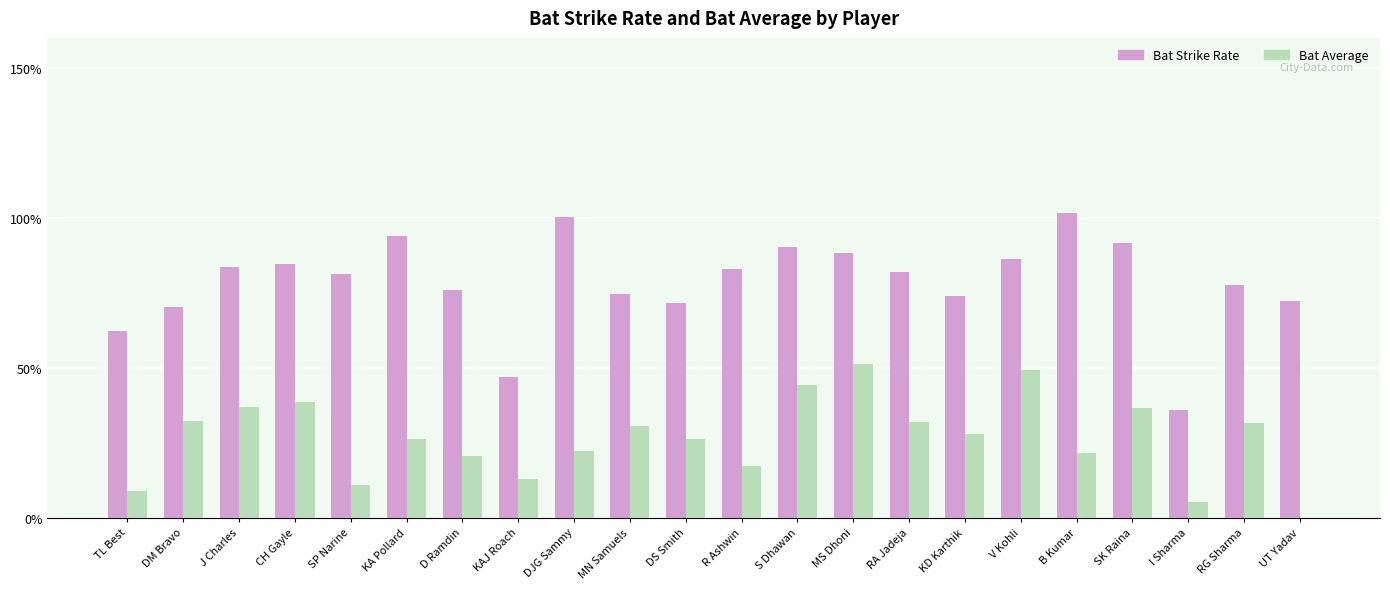

The Bat Average series shows 10.4 at R Ashwin. True or false?

False